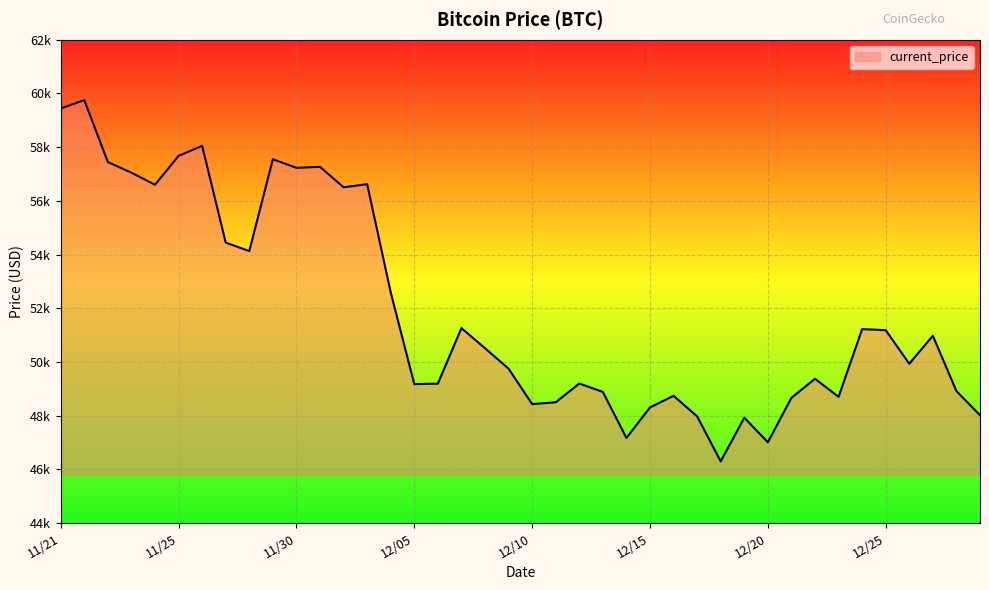

Where is the first local minimum?

11/24